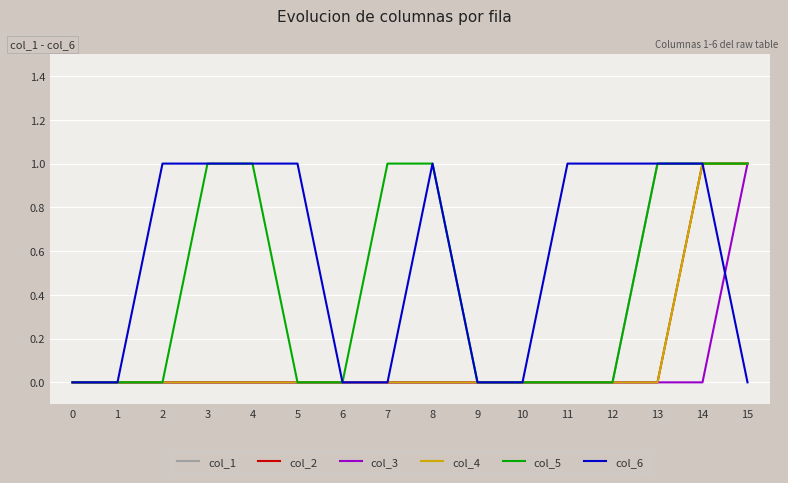

At which category is the sum across all series the highest?

14